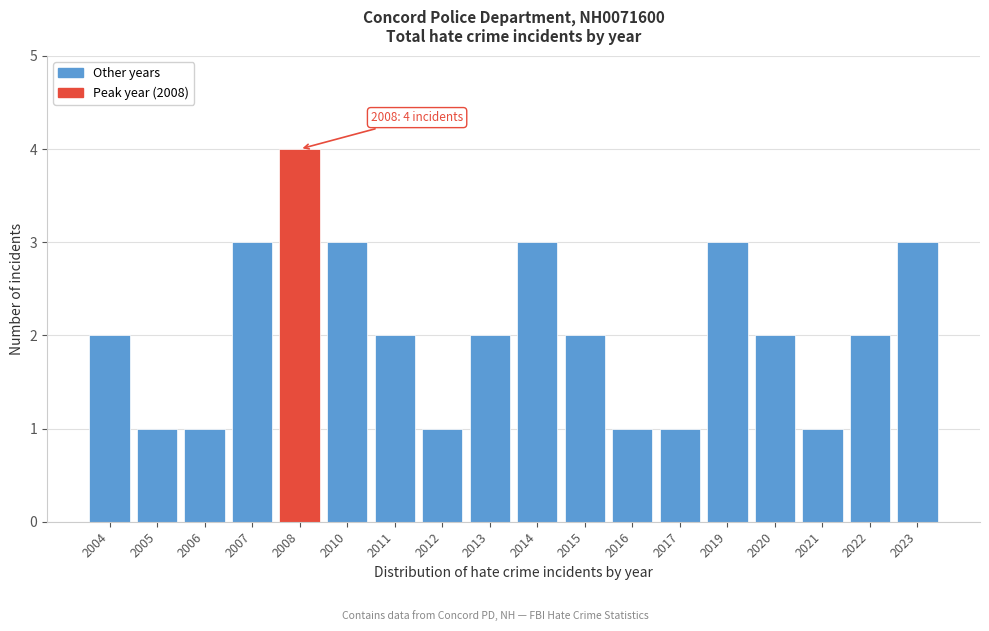

Reading left to right, list all the values displayed in this chart.

2004=2	2005=1	2006=1	2007=3	2008=4	2010=3	2011=2	2012=1	2013=2	2014=3	2015=2	2016=1	2017=1	2019=3	2020=2	2021=1	2022=2	2023=3